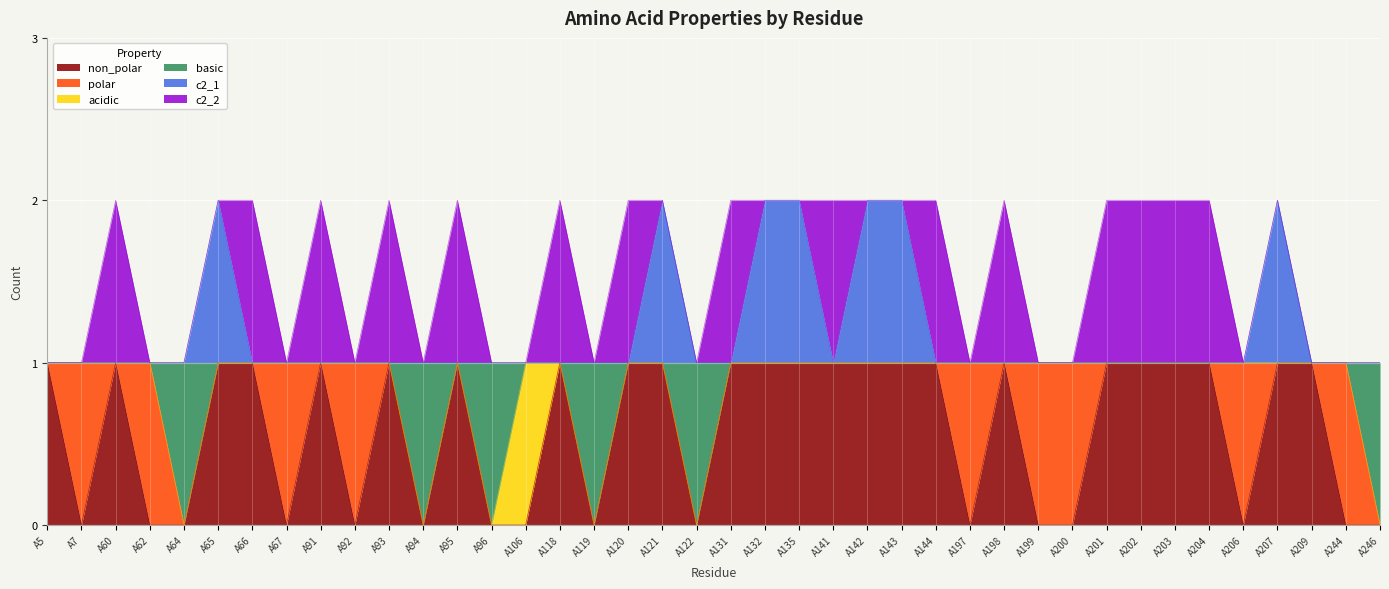

What are all the series names shown in the legend?

non_polar, polar, acidic, basic, c2_1, c2_2